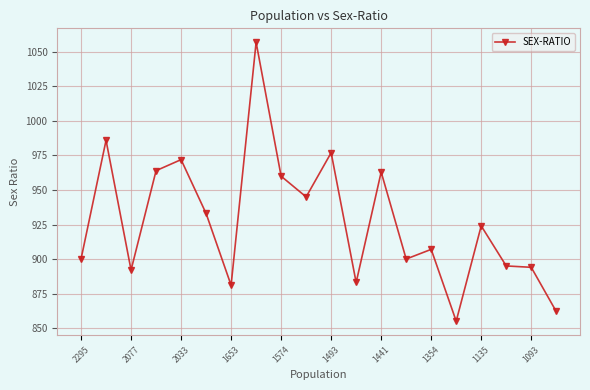

What is the difference between the maximum and minimum values?

202